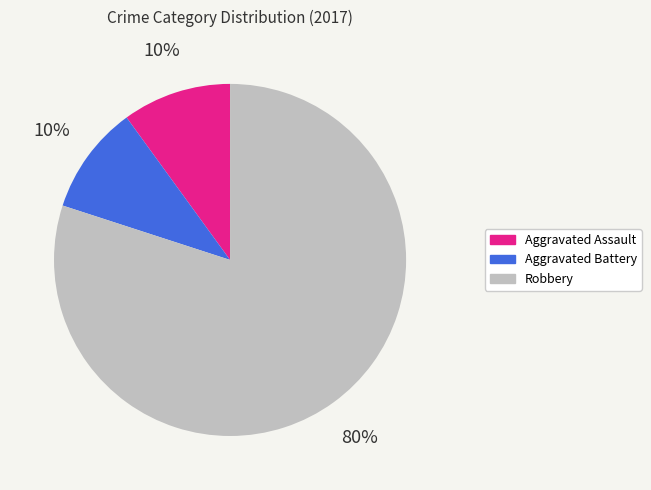

To the nearest percent, what percentage of the pie is Robbery?

80%